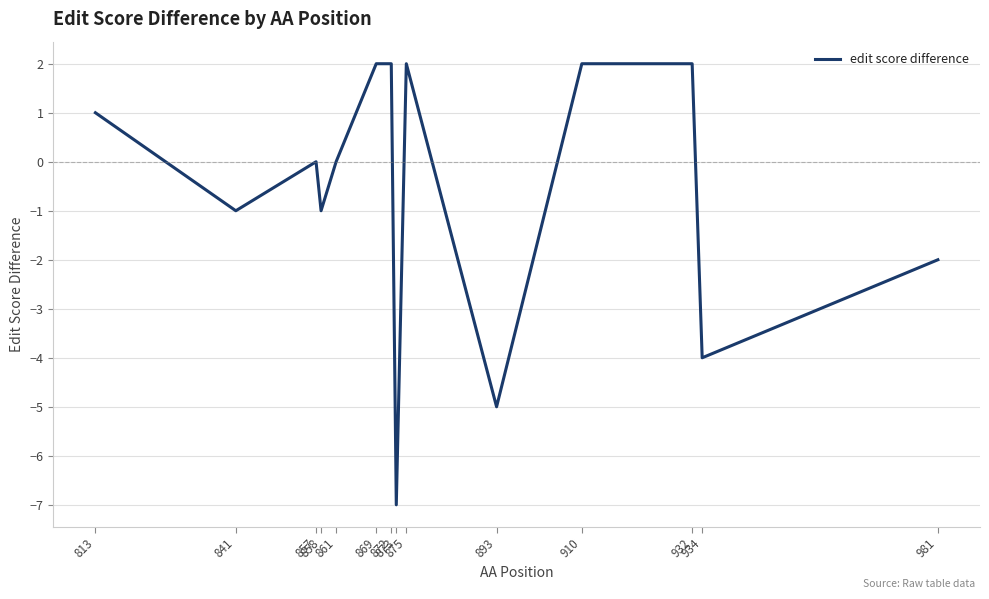

True or false: the data shows -1 at 858.

True